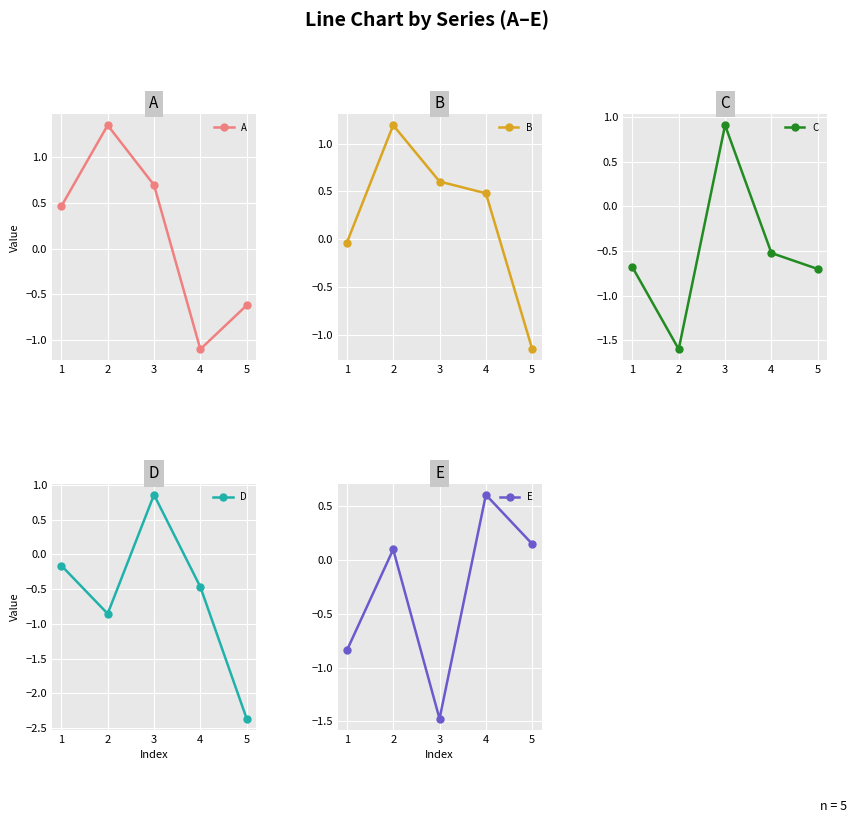

What is the sum of the E values at 4 and 5?

0.8